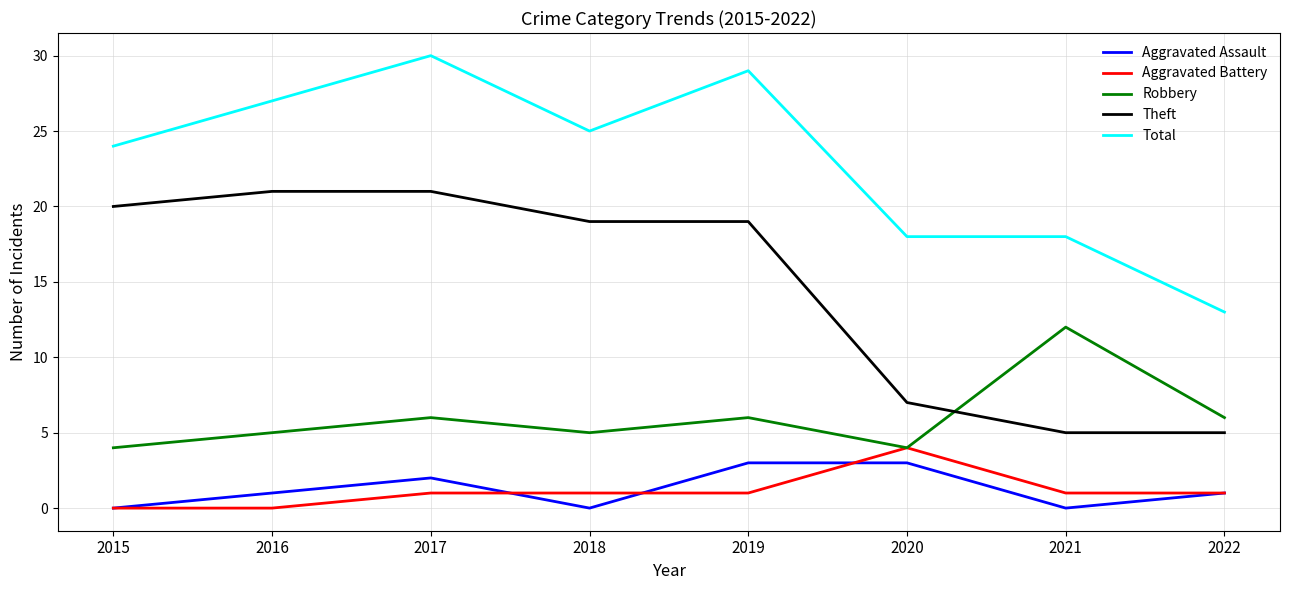

What is the difference between the maximum and minimum values in the Aggravated Assault series?

3